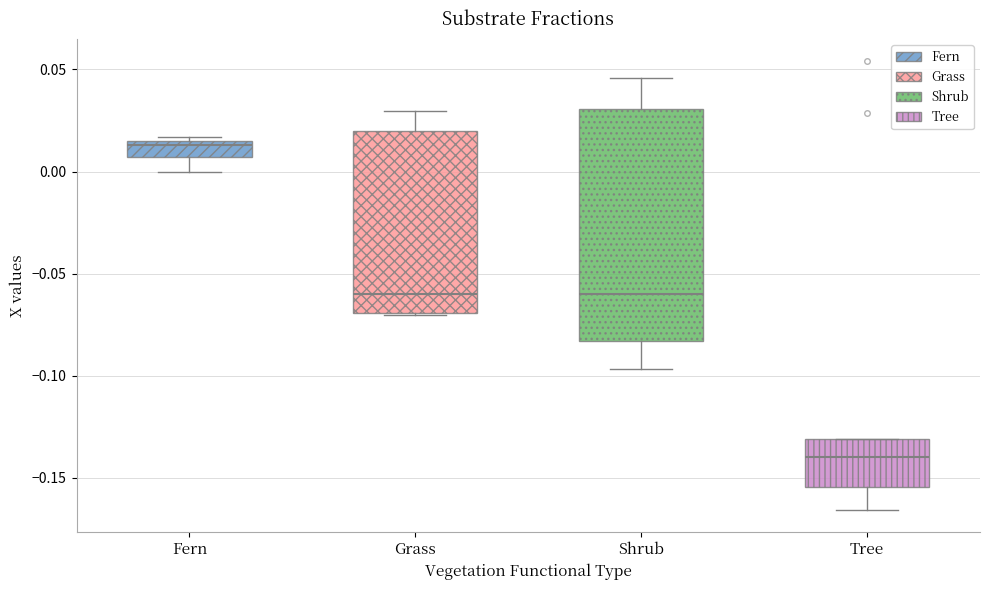

Which box's median line is the highest?

Fern